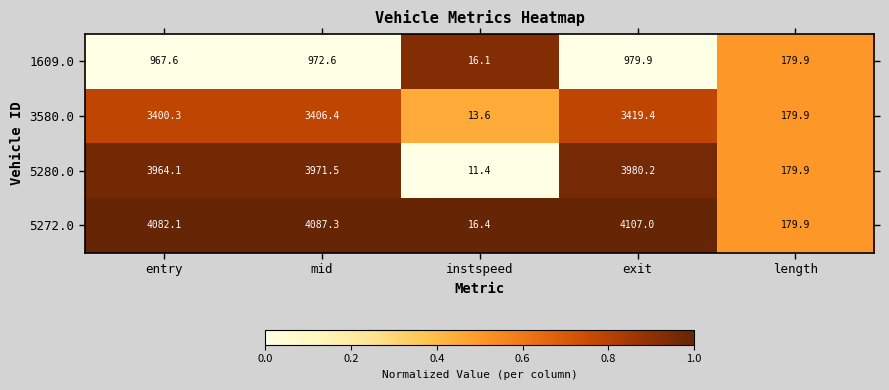

What is the sum of the 1609.0 values at length and instspeed?

196.0